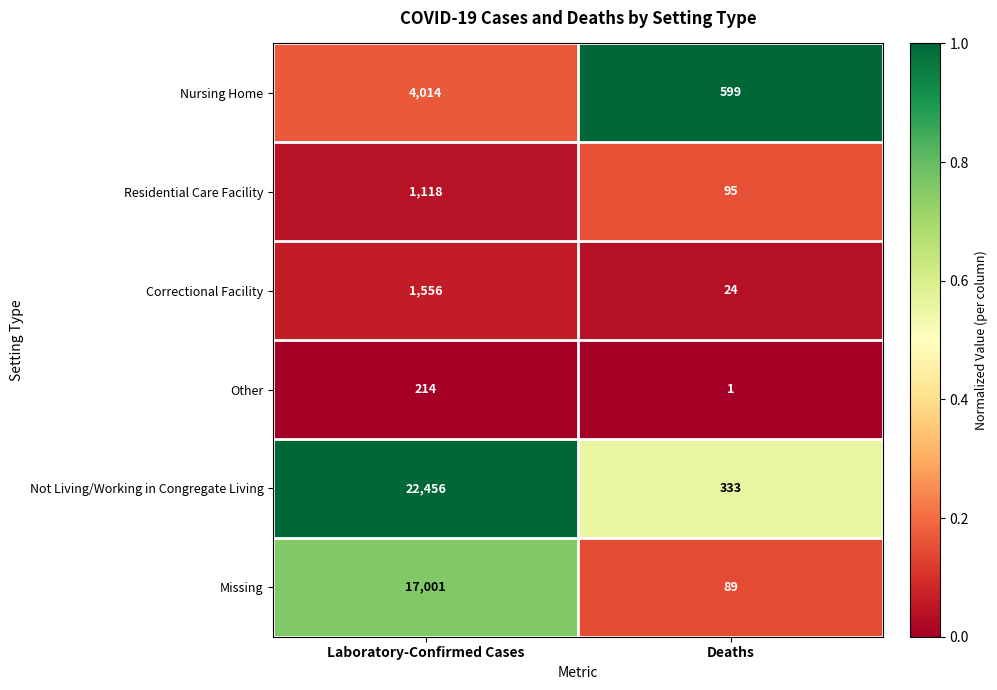

Reading right to left, list all the values displayed in this chart.

Nursing Home: Deaths=599	Laboratory-Confirmed Cases=4014
Residential Care Facility: Deaths=95	Laboratory-Confirmed Cases=1118
Correctional Facility: Deaths=24	Laboratory-Confirmed Cases=1556
Other: Deaths=1	Laboratory-Confirmed Cases=214
Not Living/Working in Congregate Living: Deaths=333	Laboratory-Confirmed Cases=22456
Missing: Deaths=89	Laboratory-Confirmed Cases=17001